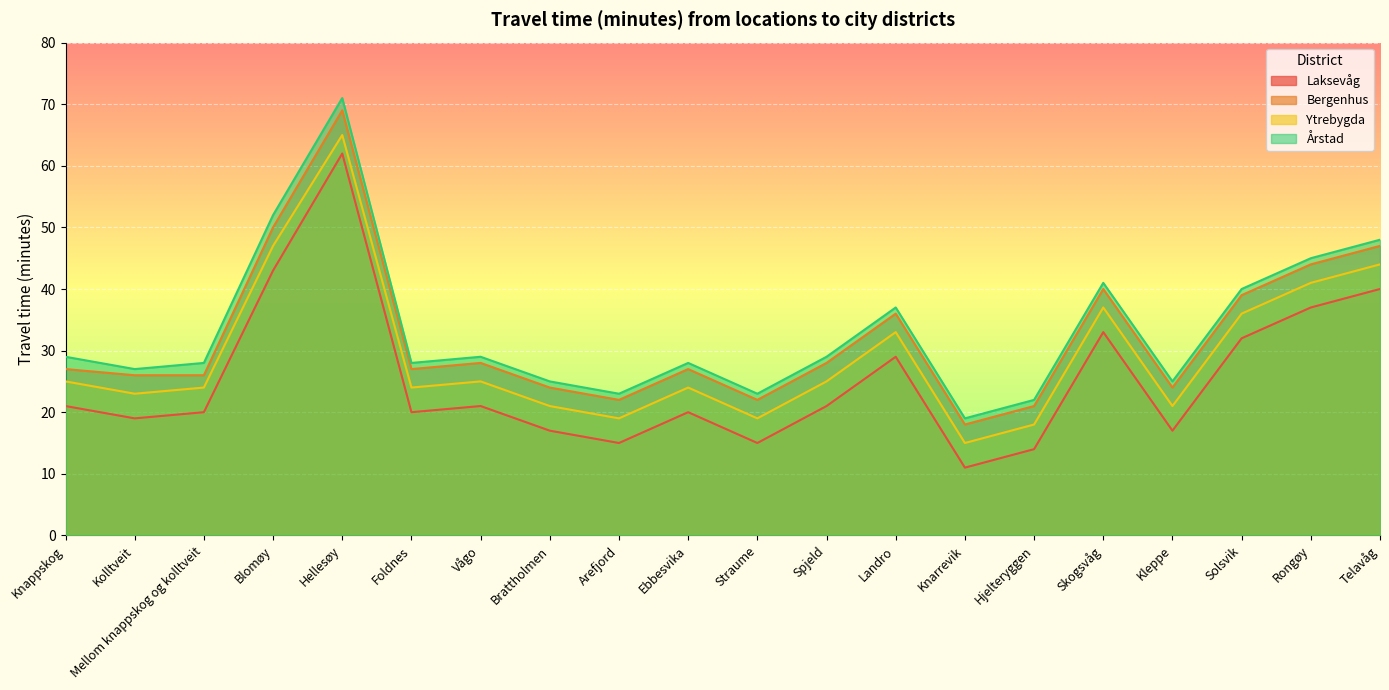

What is the sum of all Ytrebygda values?

586